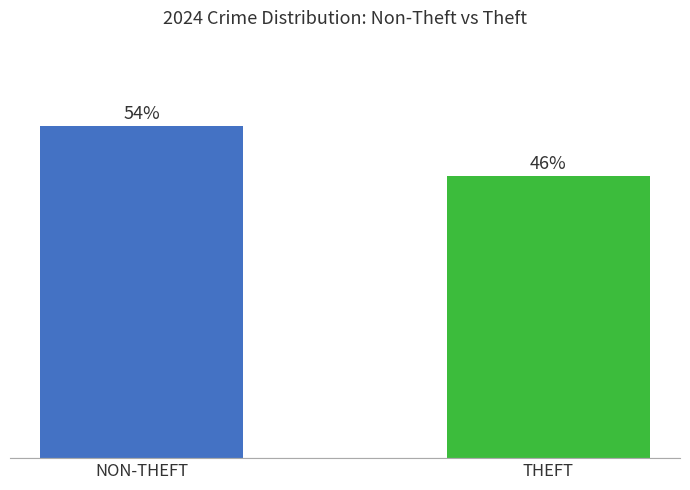

Is it true that the value at NON-THEFT is 1302?

False